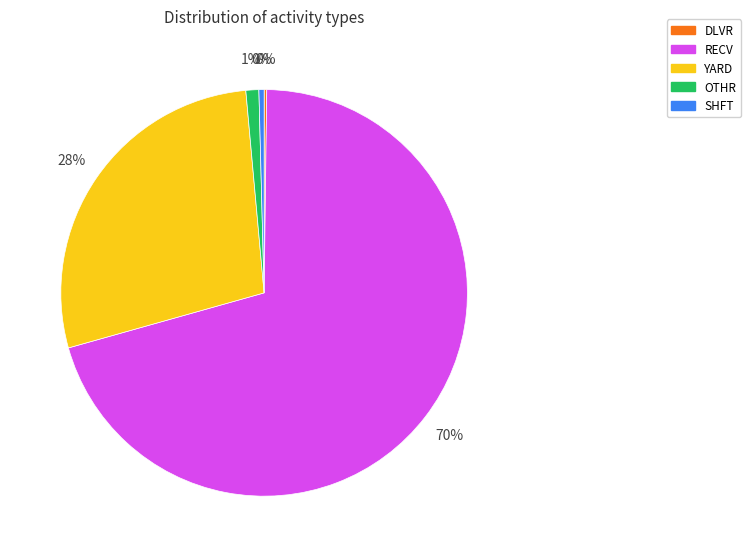

Is it true that SHFT is 0% of the pie?

True